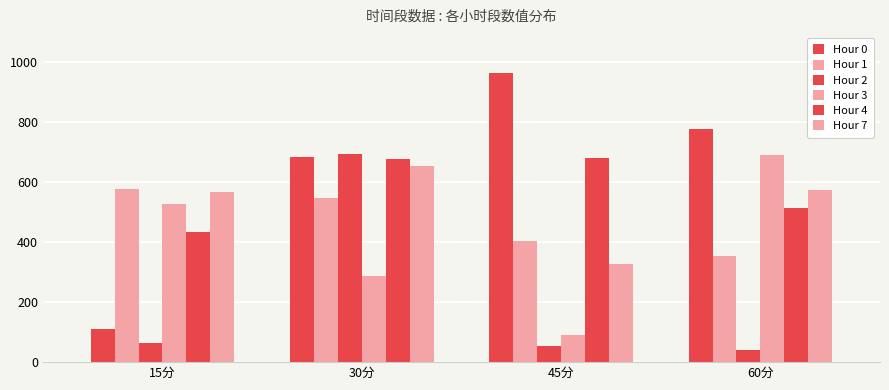

How many series are shown in this chart?

6